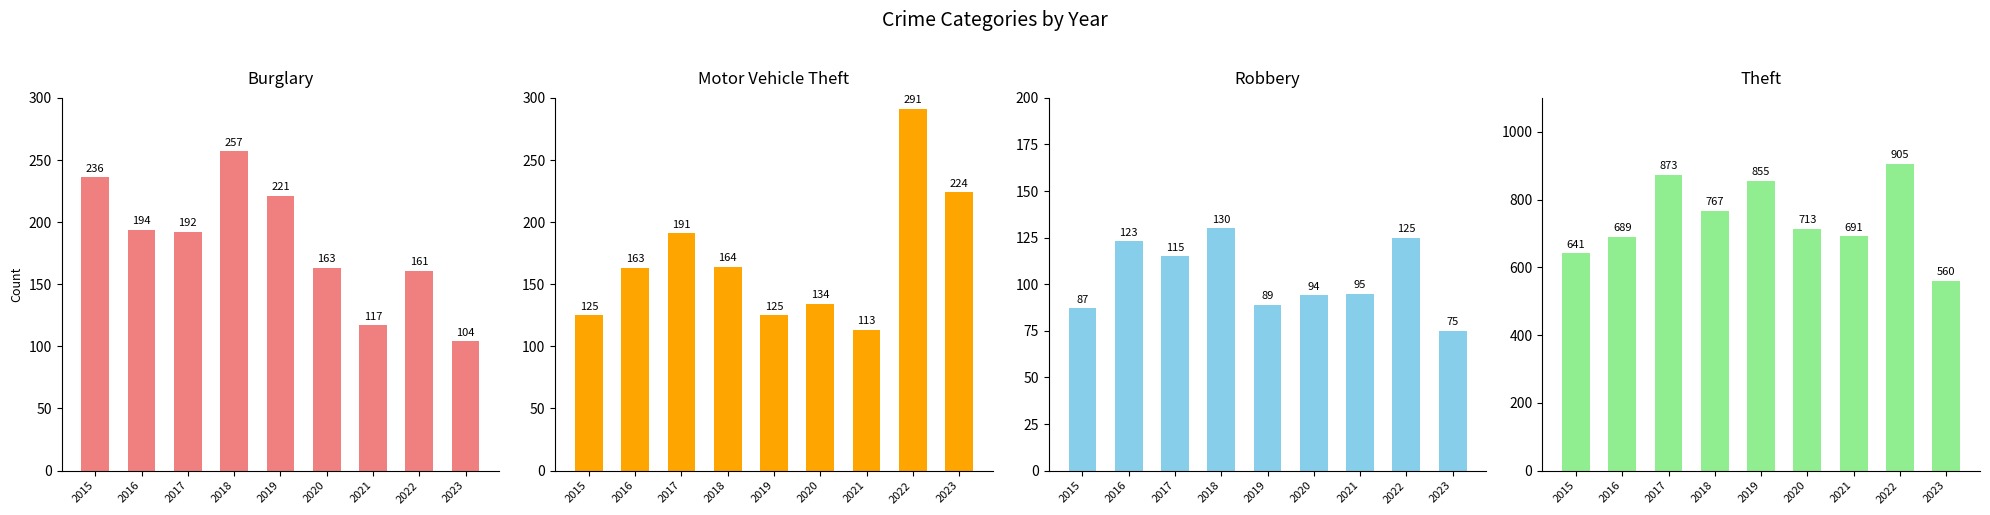

Between 2019 and 2017, which is larger?

2019